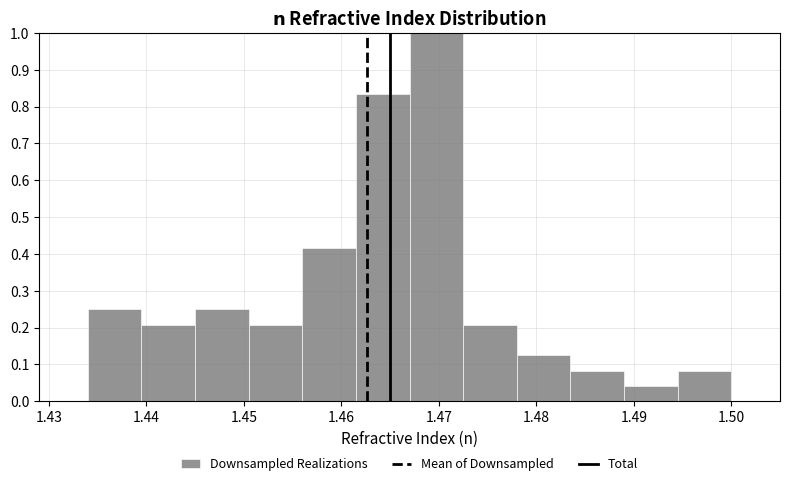

Reading left to right, transcribe this chart: for each bar, give the range it covers on the x-axis and its height. Neither the bar edges nor the heights are printed on the chart, so give them approximately, as read against the axes.

1.434 to 1.440: 0.25
1.440 to 1.445: 0.21
1.445 to 1.451: 0.25
1.451 to 1.456: 0.21
1.456 to 1.462: 0.42
1.462 to 1.467: 0.83
1.467 to 1.473: 1.00
1.473 to 1.478: 0.21
1.478 to 1.484: 0.13
1.484 to 1.489: 0.08
1.489 to 1.495: 0.04
1.495 to 1.500: 0.08